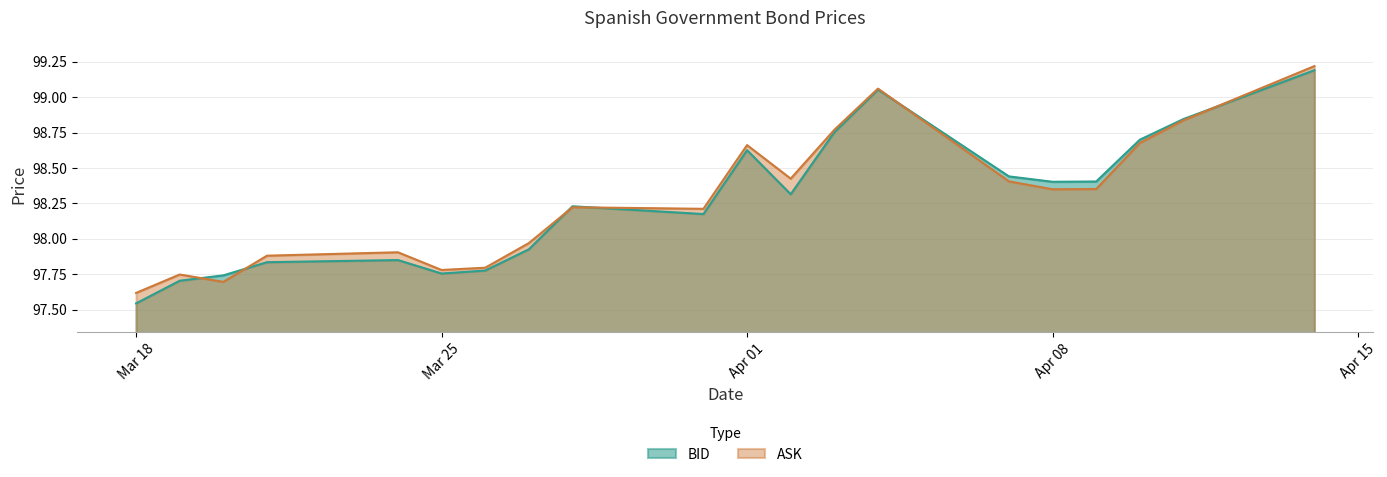

At which label is BID closest to 98?

2025-03-27